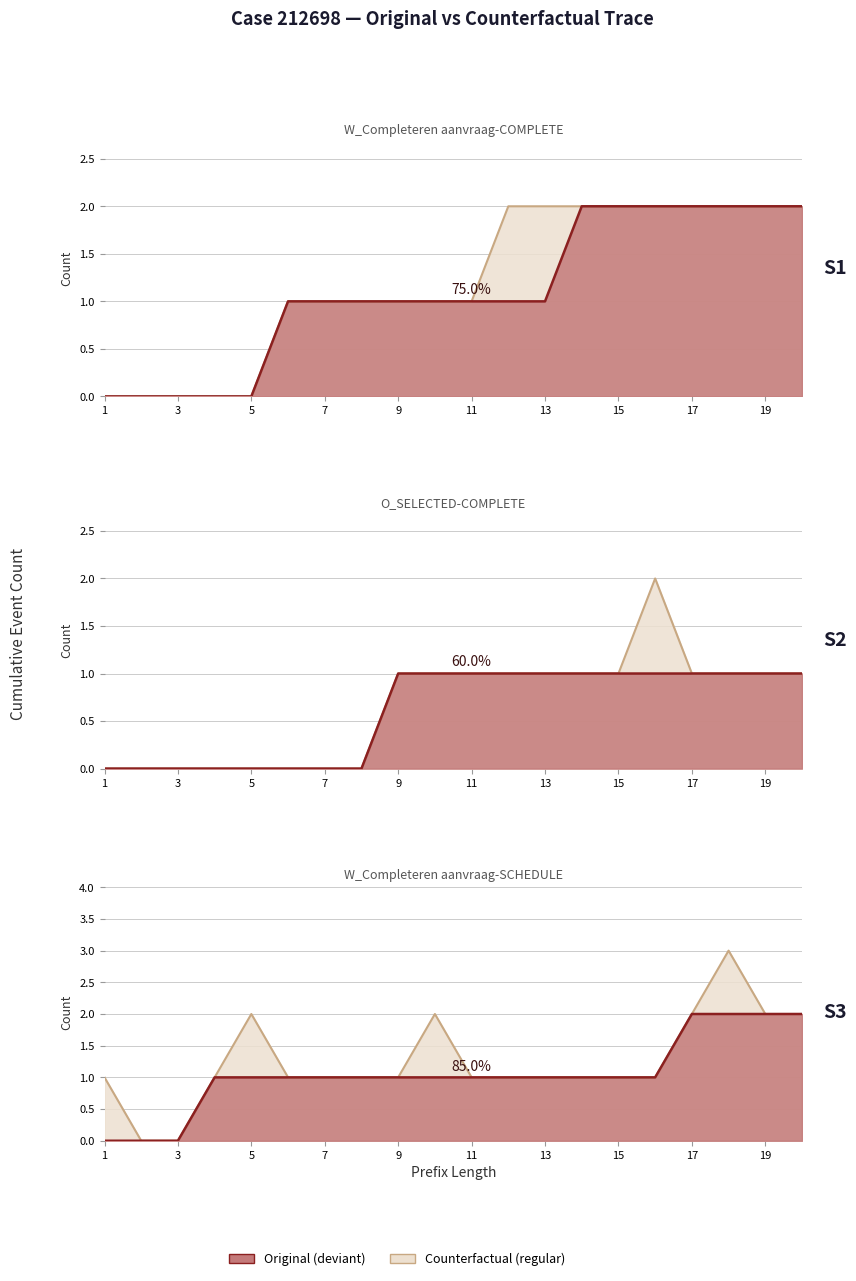

At 1, list the series in order from smallest to largest.

O_SELECTED-COMPLETE, W_Completeren aanvraag-COMPLETE, W_Completeren aanvraag-SCHEDULE